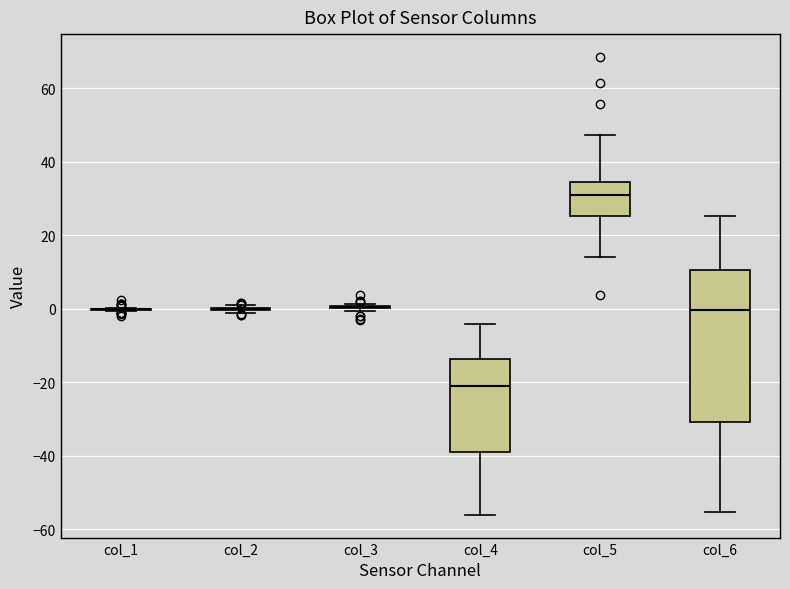

Reading left to right, transcribe this box plot: for each box, give where its median line is, the range the box spans, and where its two whiskers end, as read against the y-axis. The values are not printed on the chart, so give them approximately, as read against the axis.

col_1: box collapsed to a line at 0, whiskers 0 to 0
col_2: box collapsed to a line at 0, whiskers -2 to 0
col_3: box collapsed to a line at 0, whiskers 0 to 2
col_4: median -22, box -40 to -14, whiskers -56 to -4
col_5: median 32, box 26 to 34, whiskers 14 to 48
col_6: median 0, box -30 to 10, whiskers -56 to 26